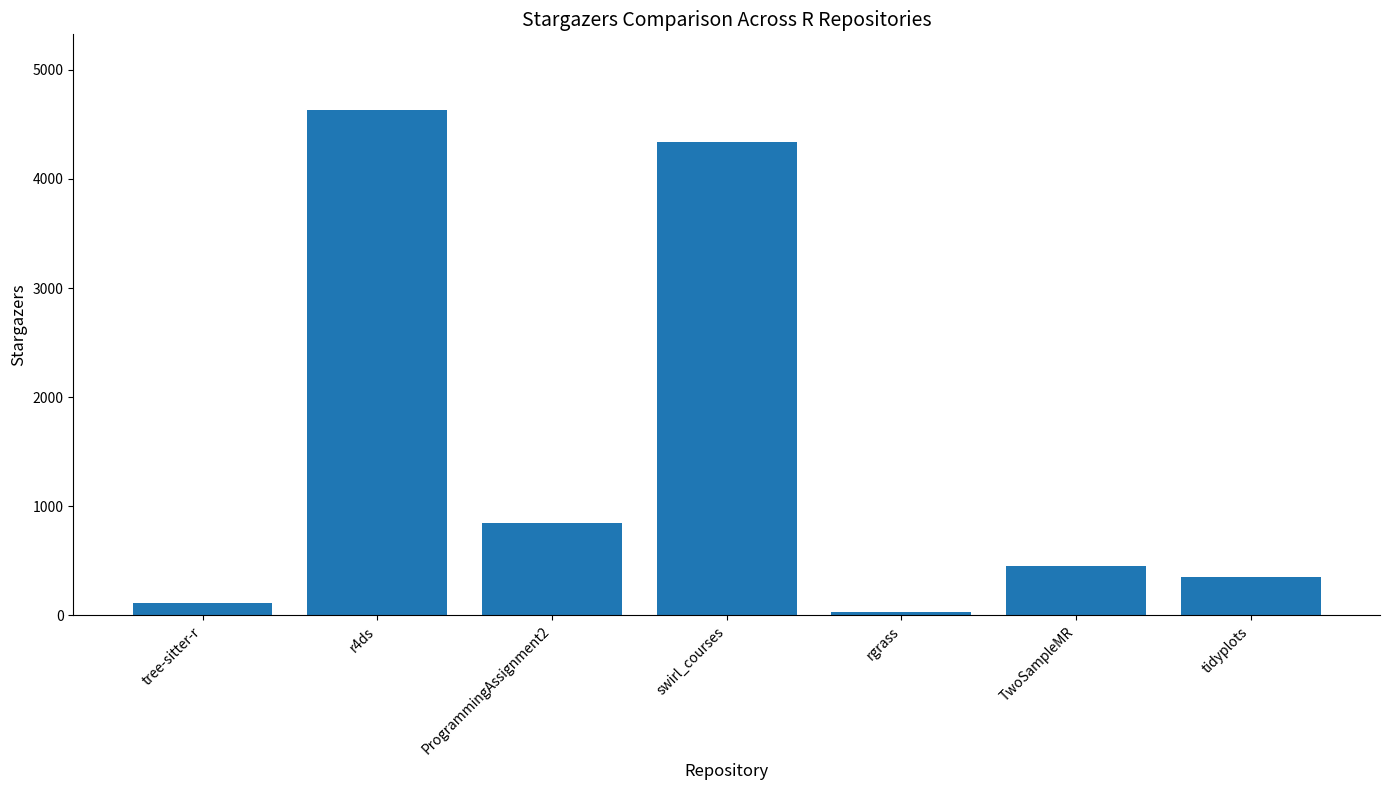

Rank the categories by value from highest to lowest.

r4ds, swirl_courses, ProgrammingAssignment2, TwoSampleMR, tidyplots, tree-sitter-r, rgrass